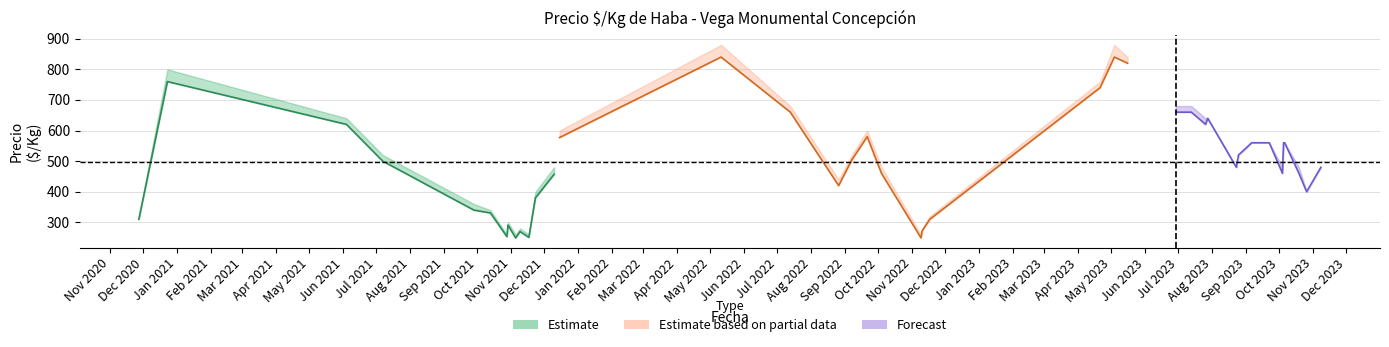

How many interior local valleys (lower than both neighbors) does the data have?

3